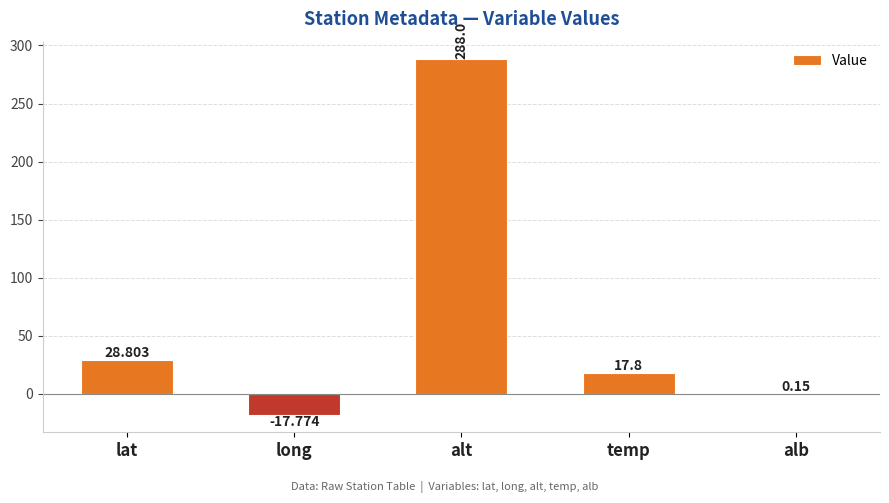

Where is the data nearest to the value 135?

lat